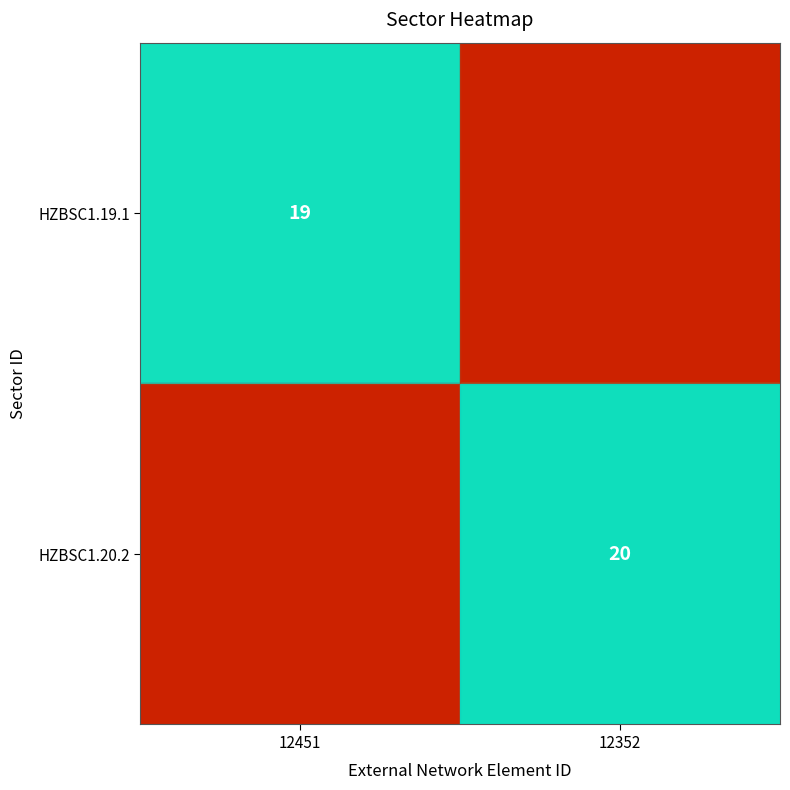

True or false: HZBSC1.20.2 has a value of 20 at 12352.

True